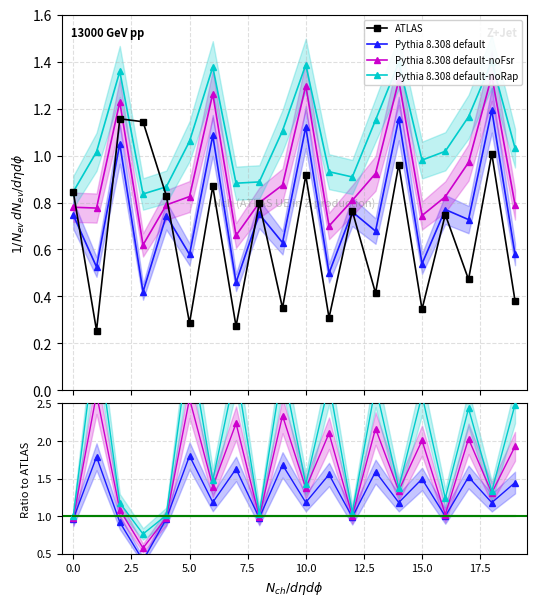

How many lines are shown in the chart?

4